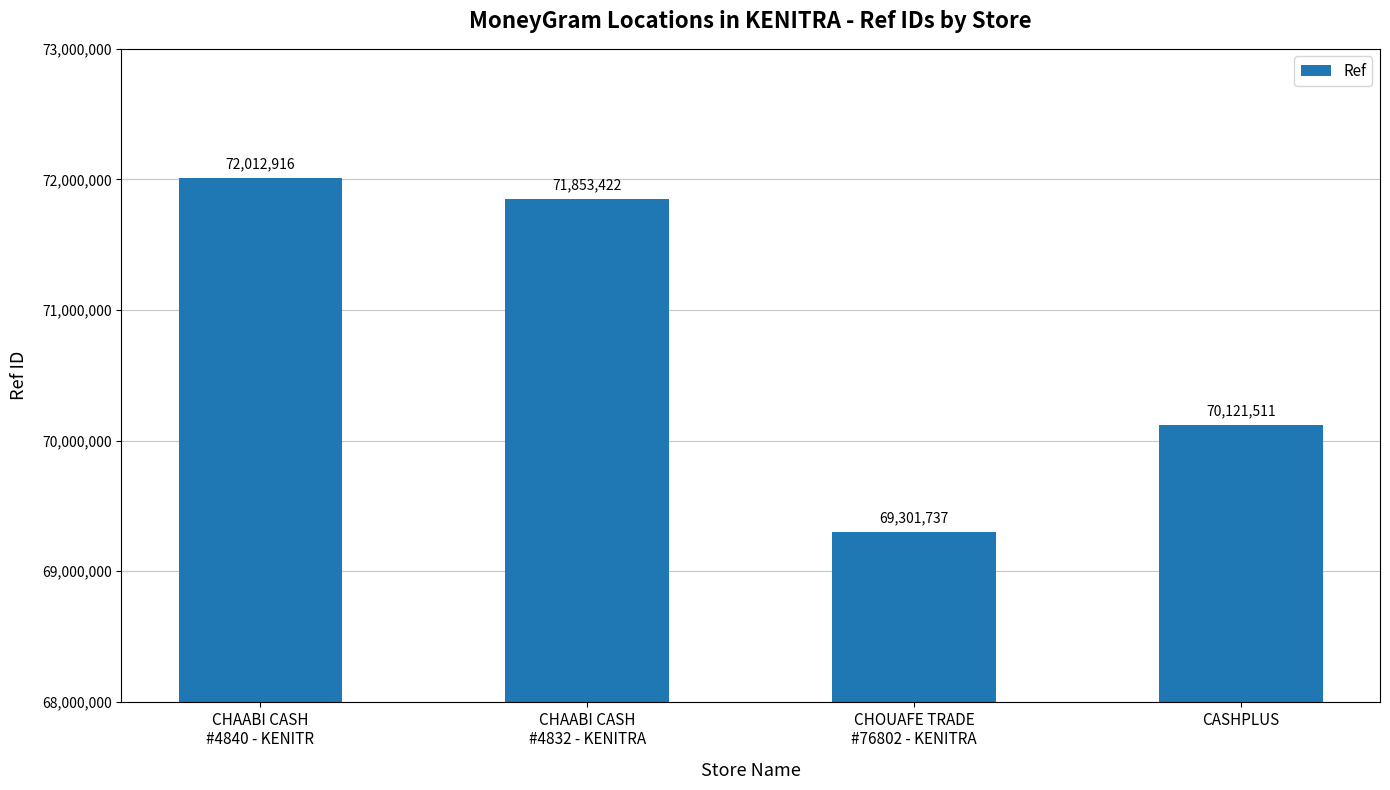

Is it true that the value at CASHPLUS is 70121511?

True